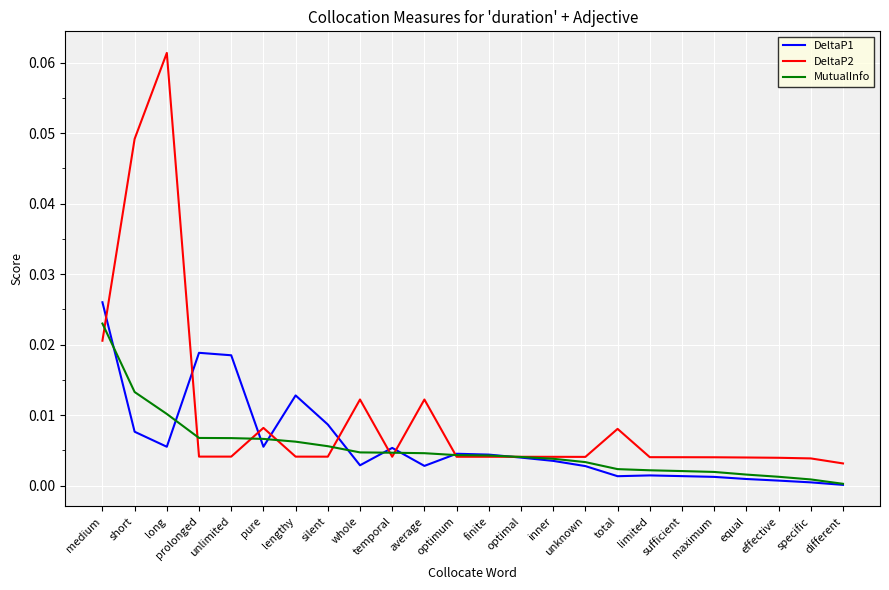

In DeltaP1, how many points are lower than both neighbors (excluding endpoints)?

5